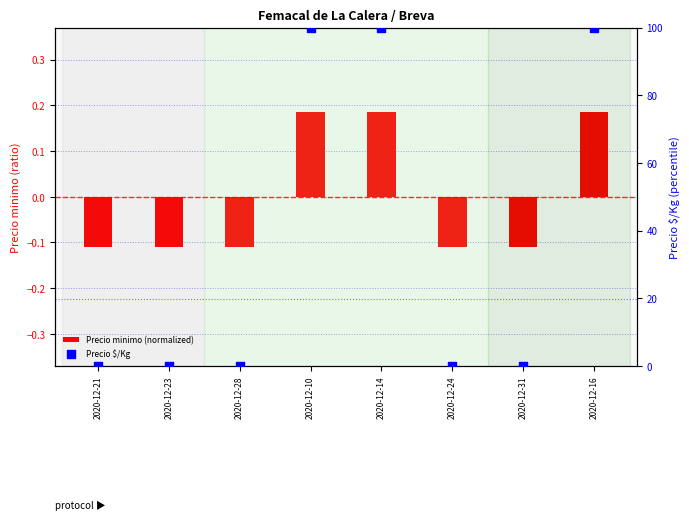

Which series contains the highest Y value?

Precio $/Kg